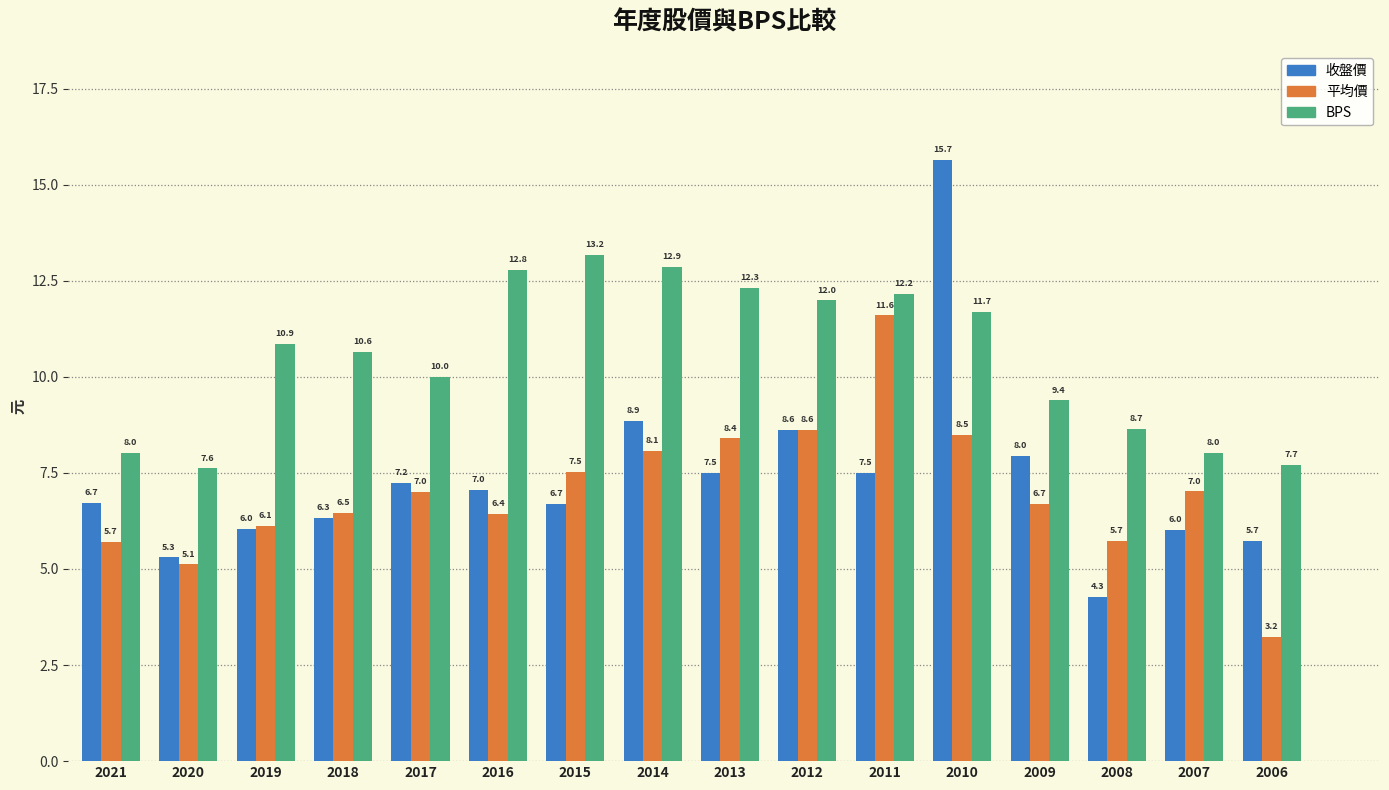

Which category has the lowest value in the 收盤價 series?

2008